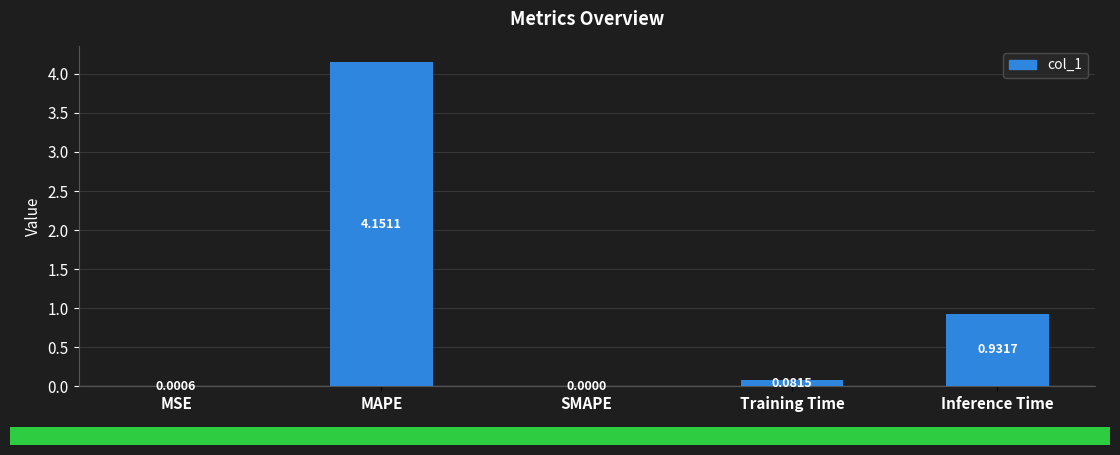

Which label corresponds to the largest value in the chart?

MAPE